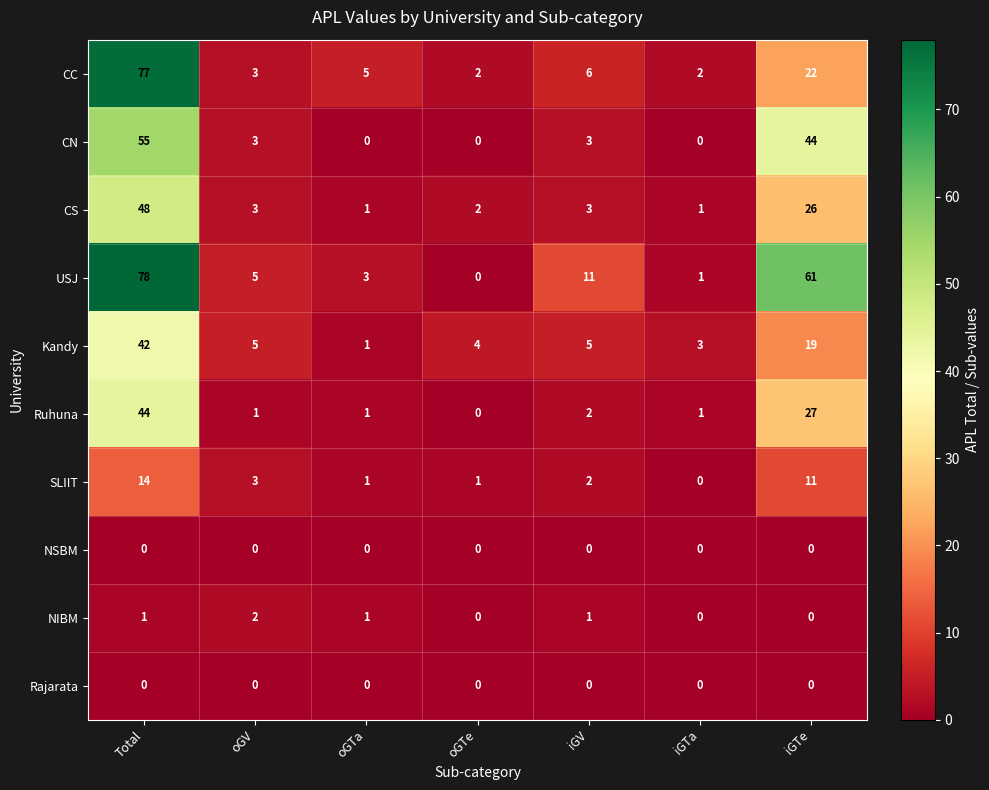

Is the value of CC at iGV greater than the value of NSBM at iGTa?

Yes